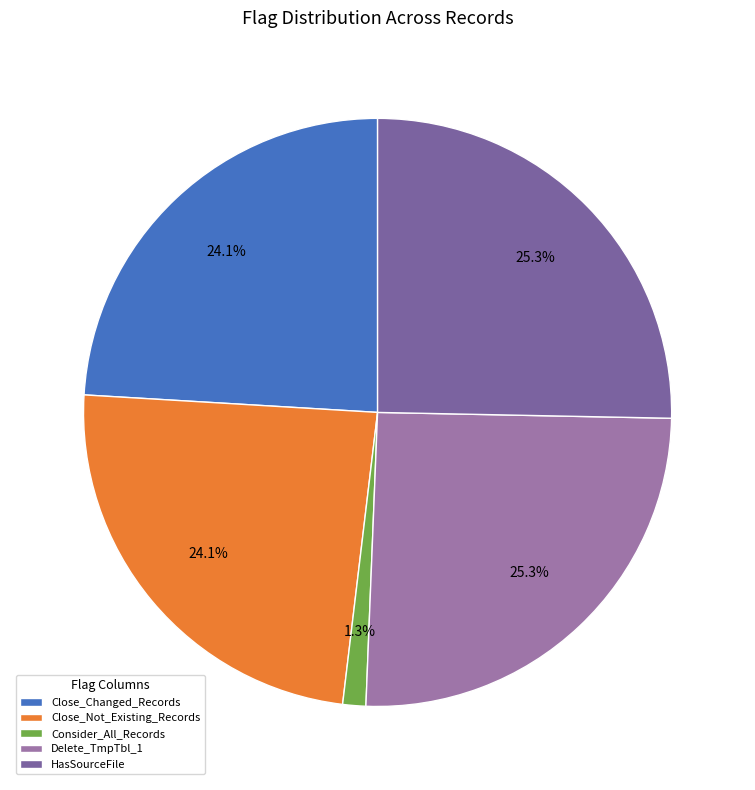

To the nearest percent, what is the average slice percentage?

20%